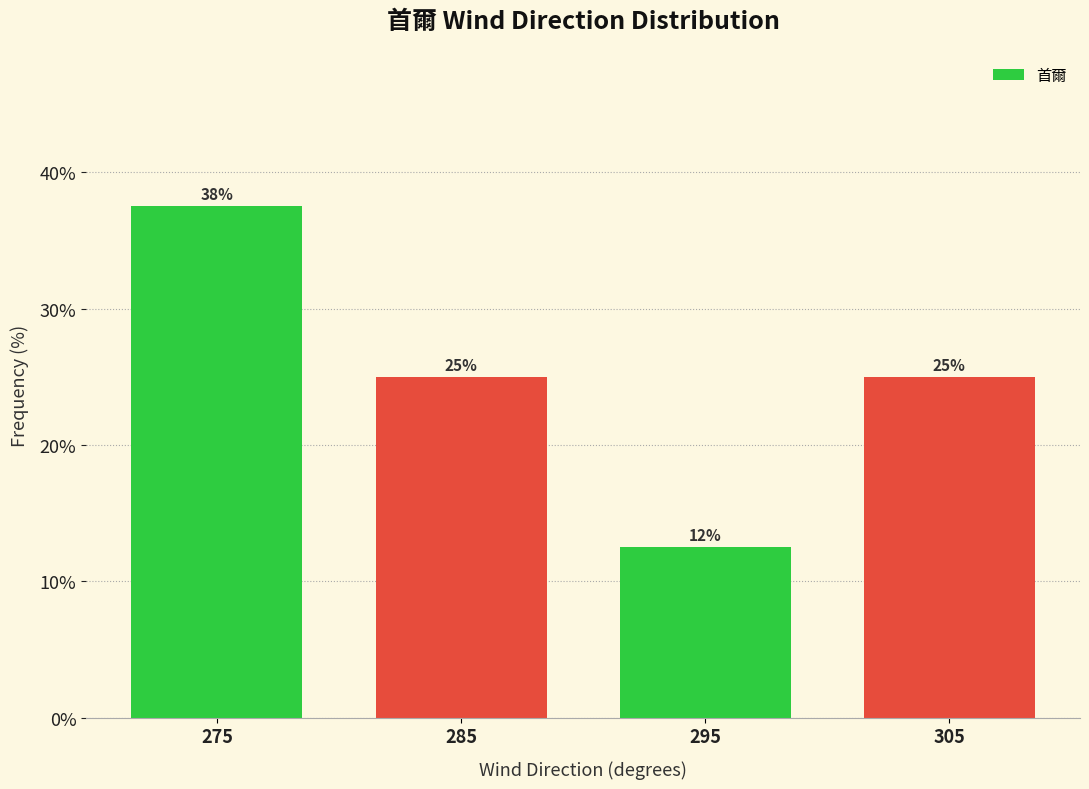

Which range on the x-axis has the tallest bar?

270 to 280